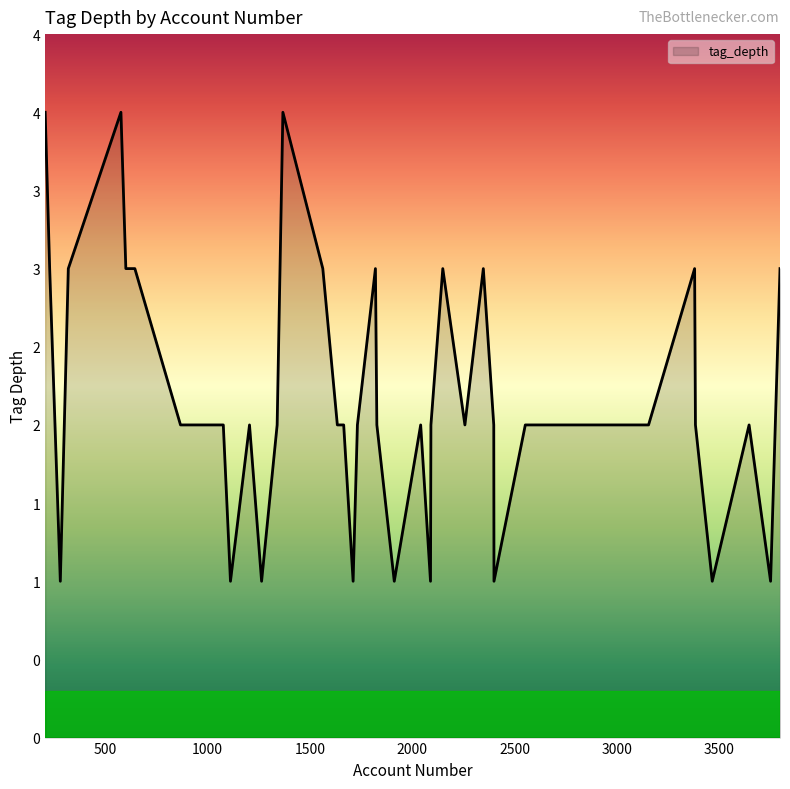

Does the chart have visible grid lines?

No